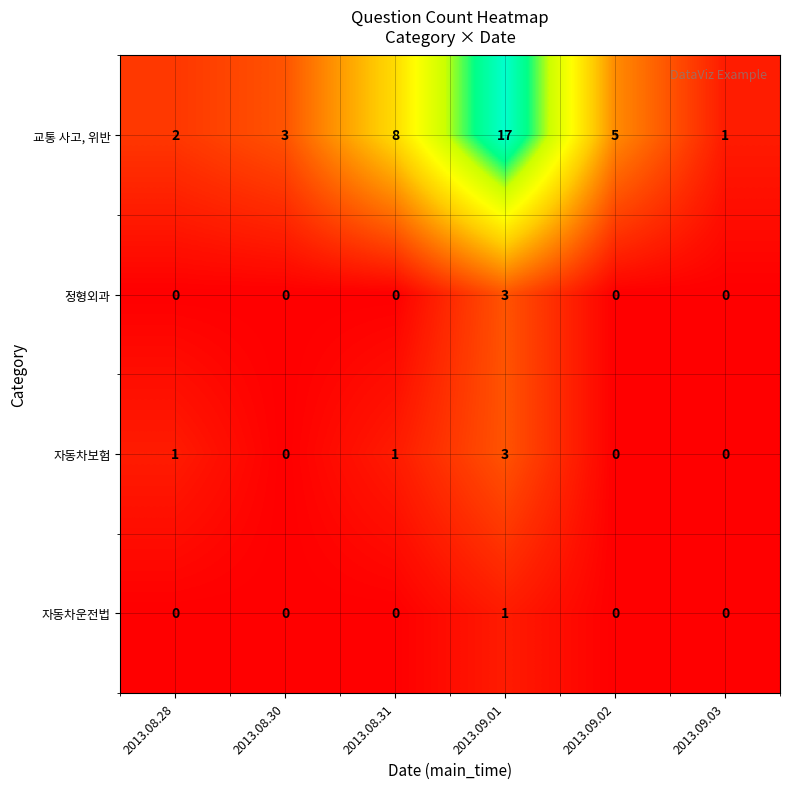

What is the total value across all series at 2013.08.28?

3